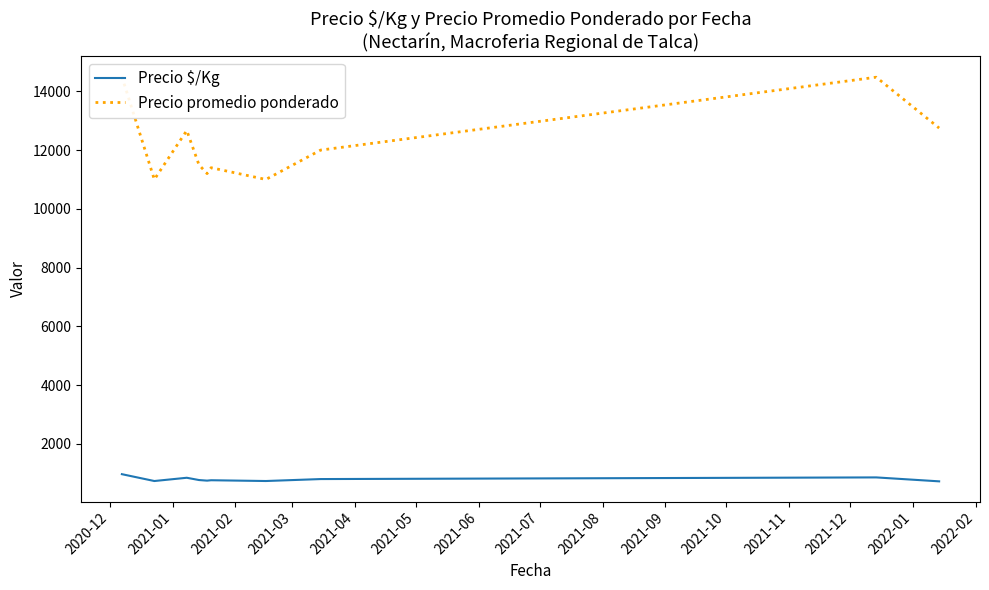

What are all the series names shown in the legend?

Precio $/Kg, Precio promedio ponderado